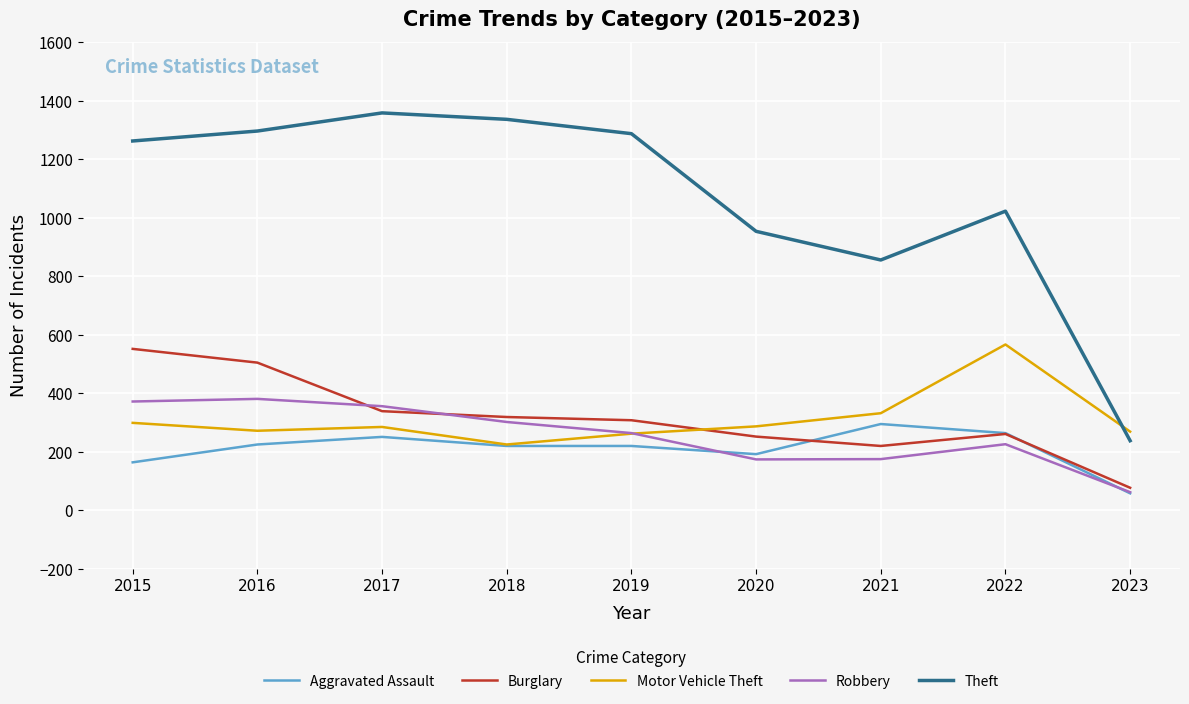

What is the difference between the highest and lowest values at 2021?

681